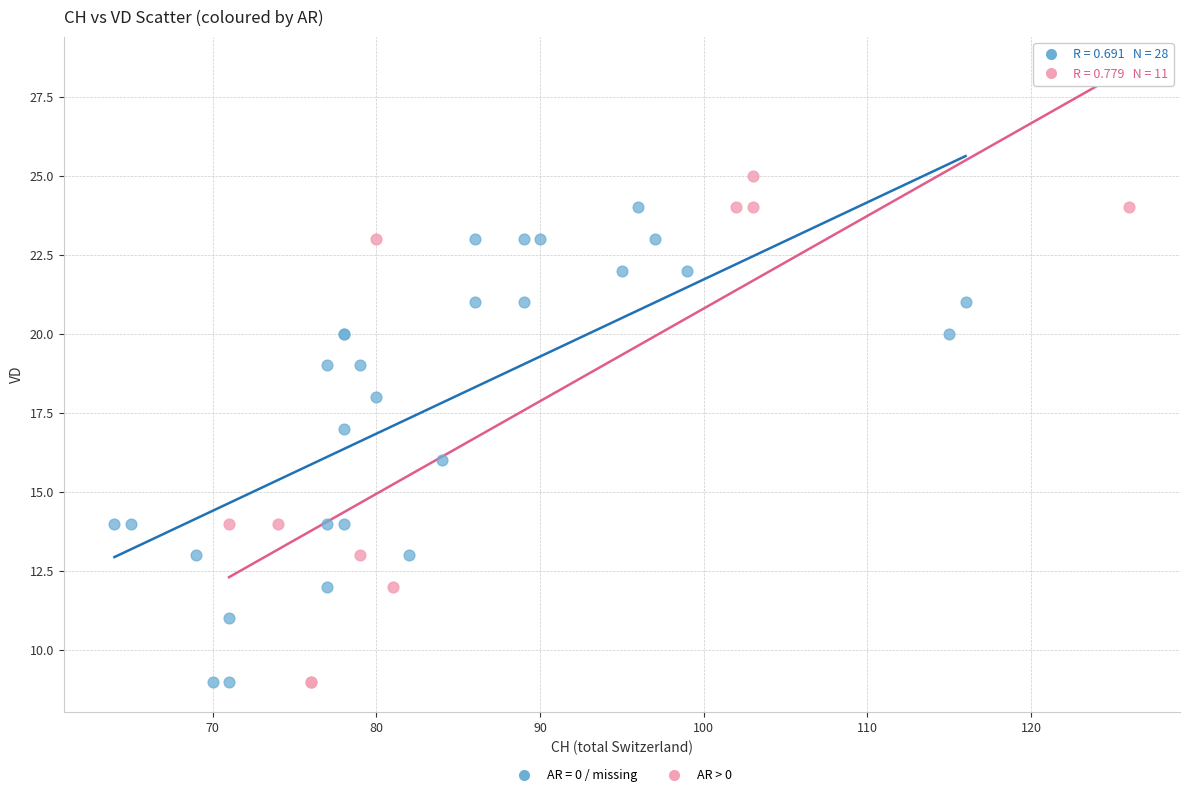

Which series has the largest Y range (max minus min)?

AR > 0